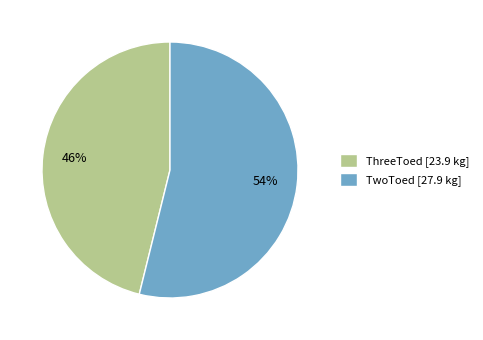

True or false: TwoToed [27.9 kg] accounts for 54% of the total.

True